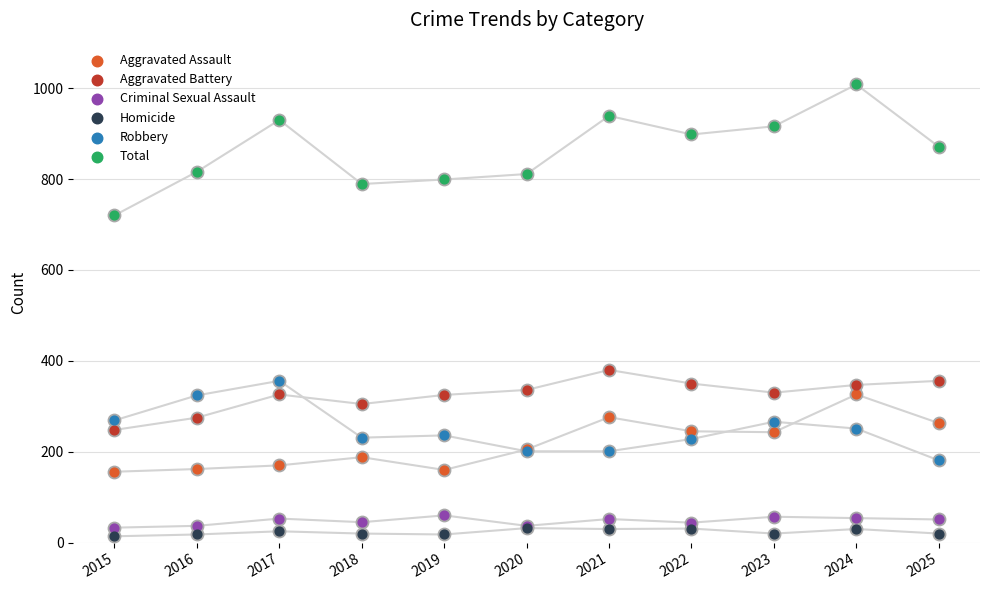

Which series contains the lowest Y value?

Homicide